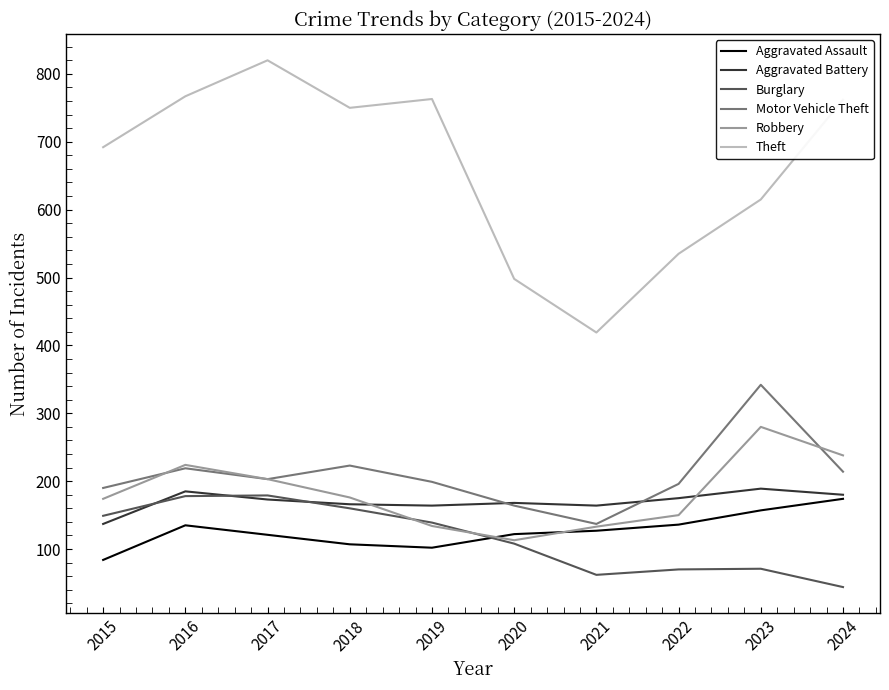

What are all the series names shown in the legend?

Aggravated Assault, Aggravated Battery, Burglary, Motor Vehicle Theft, Robbery, Theft